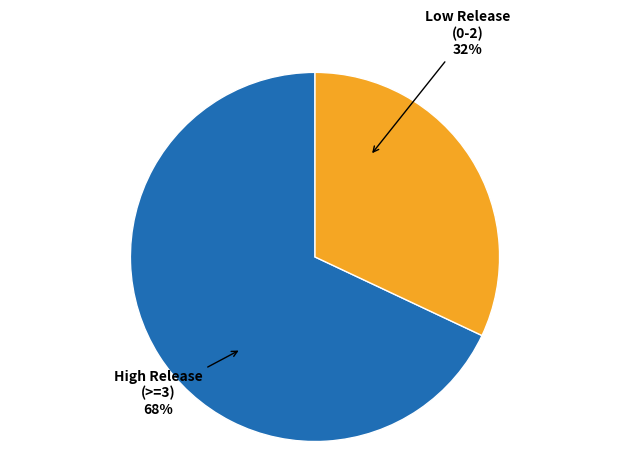

How many slices are in this pie chart?

2